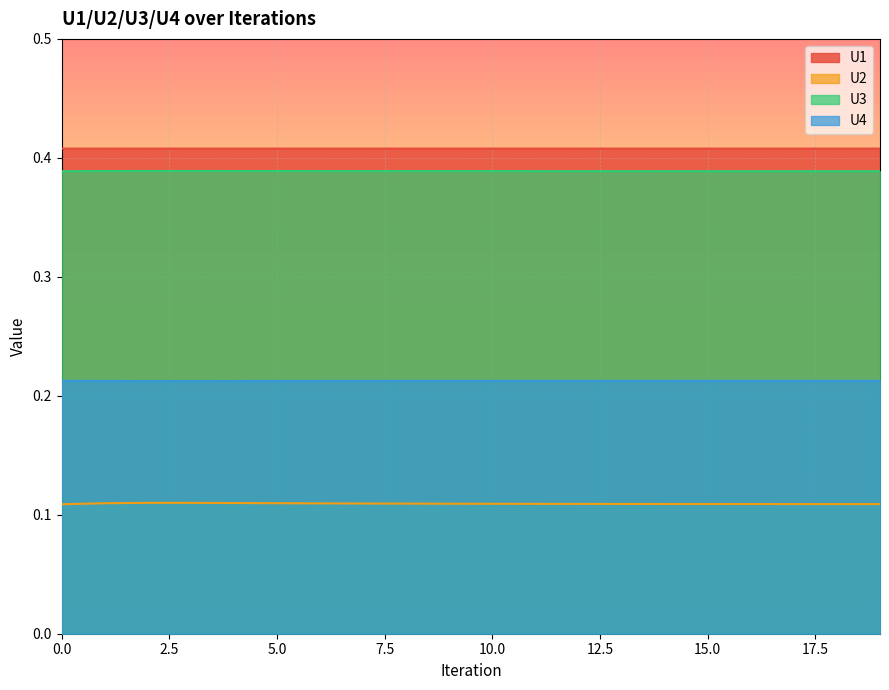

Is the value of U2 at 13 greater than the value of U3 at 12?

No